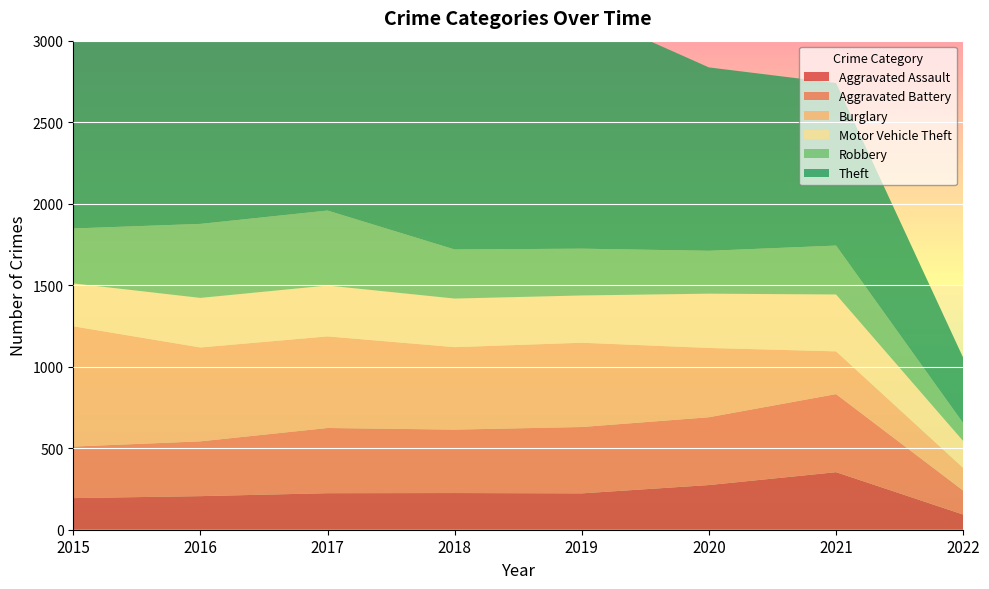

Reading left to right, list all the values displayed in this chart.

Aggravated Assault: 2015=194	2016=206	2017=224	2018=225	2019=223	2020=274	2021=353	2022=93
Aggravated Battery: 2015=316	2016=336	2017=400	2018=389	2019=407	2020=416	2021=479	2022=147
Burglary: 2015=738	2016=576	2017=562	2018=506	2019=517	2020=425	2021=262	2022=139
Motor Vehicle Theft: 2015=263	2016=304	2017=312	2018=298	2019=290	2020=333	2021=349	2022=165
Robbery: 2015=337	2016=454	2017=460	2018=301	2019=287	2020=263	2021=300	2022=110
Theft: 2015=1474	2016=1259	2017=1339	2018=1461	2019=1459	2020=1125	2021=997	2022=401